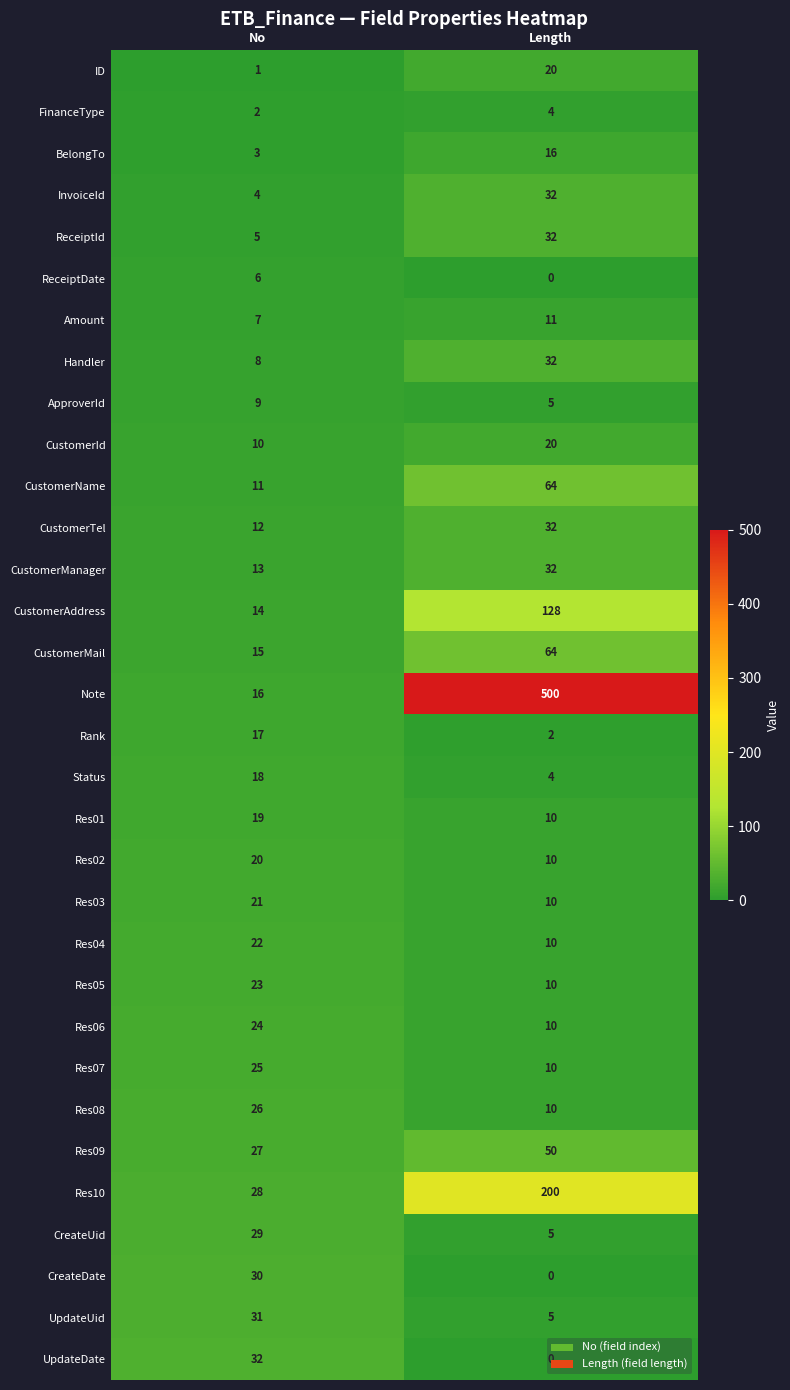

What is the difference between the highest and lowest values at No?

31